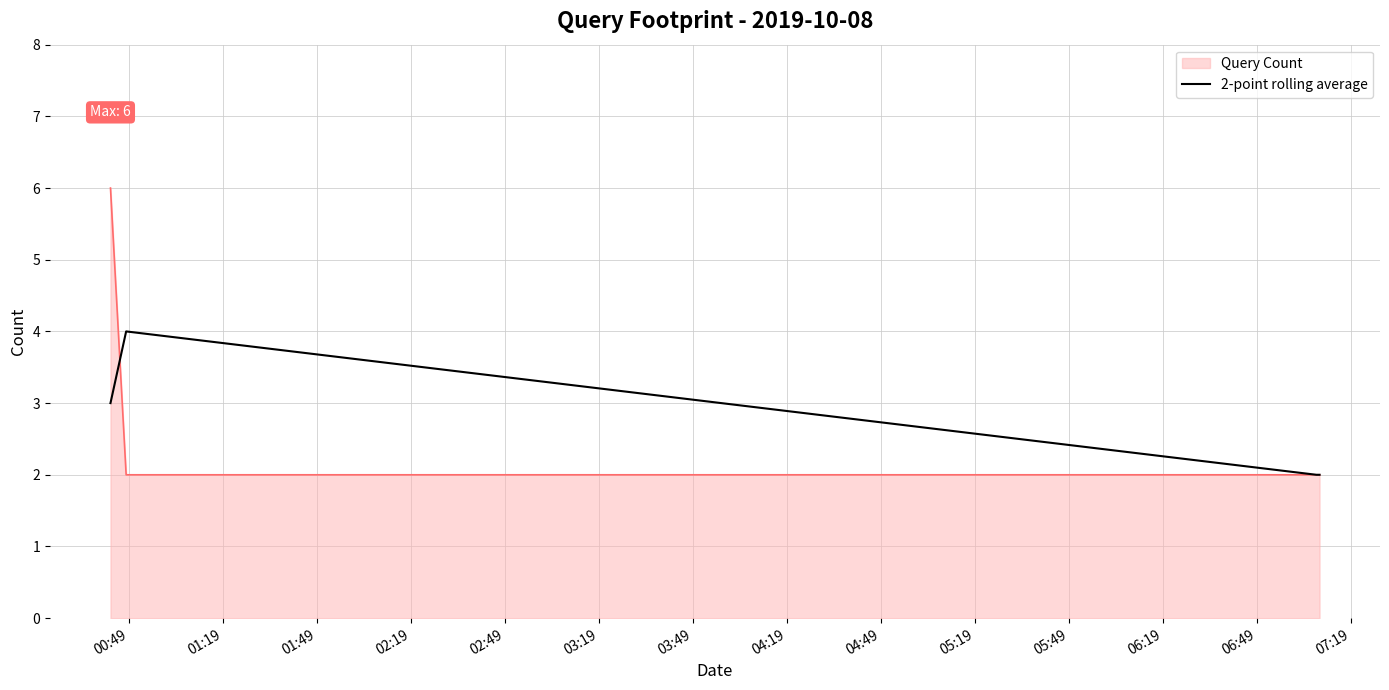

What is the highest value of the Query Count series?

6